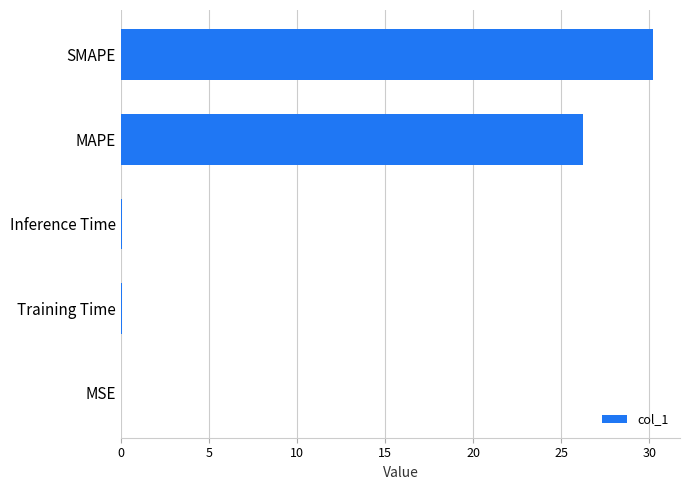

Is it true that the value at Inference Time is 0.0?

True